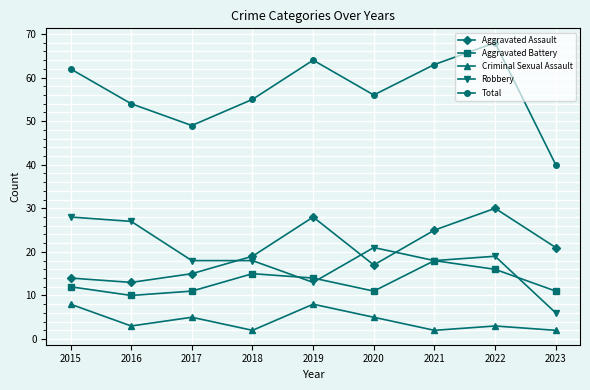

What is the maximum value shown in the chart?

68